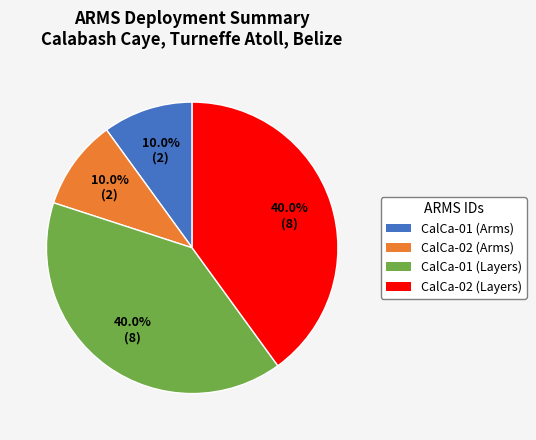

How many segments does this pie chart have?

4